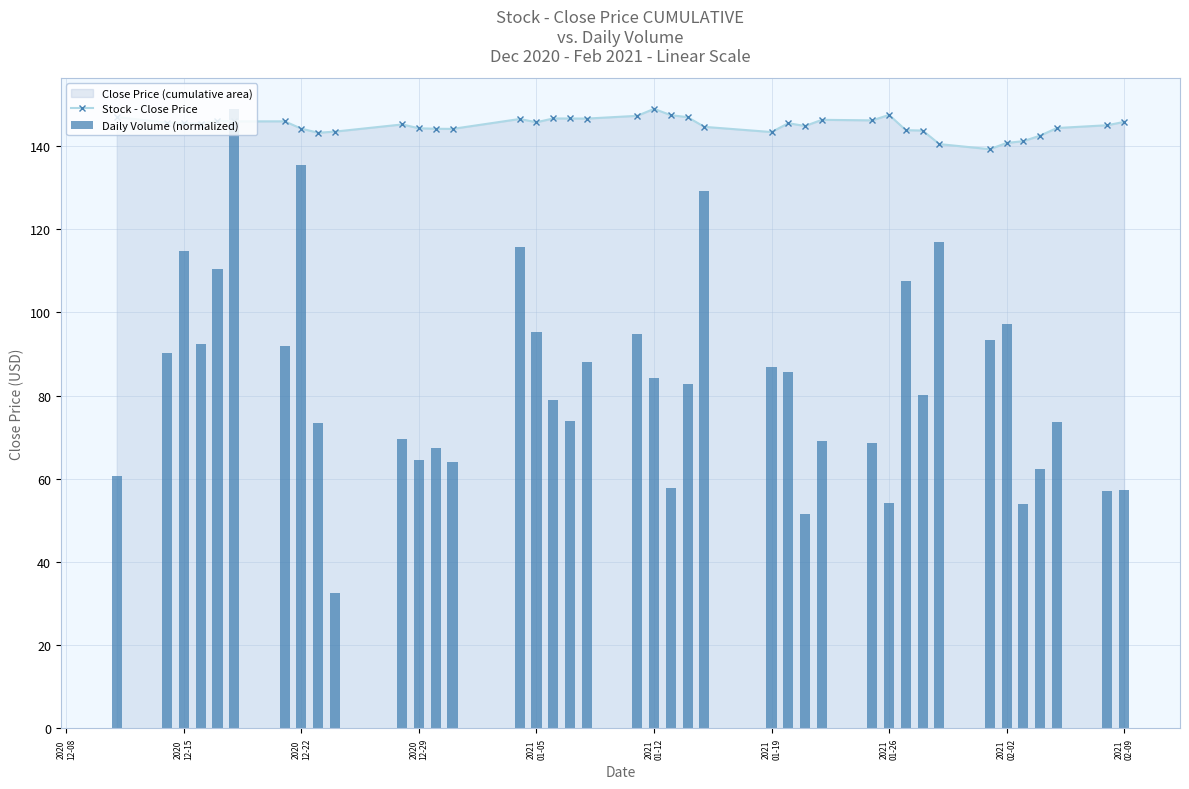

What is the minimum value for Stock - Close Price?

139.3